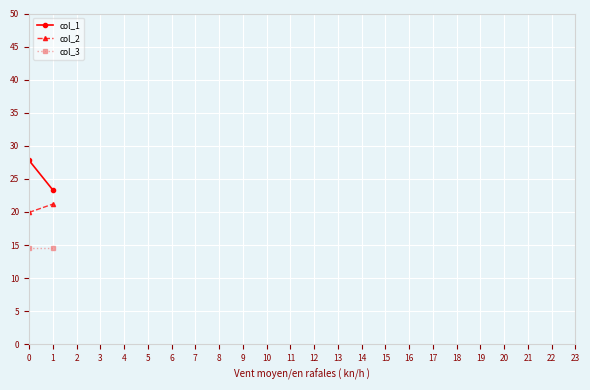

Is this an area chart (filled region under the line)?

No